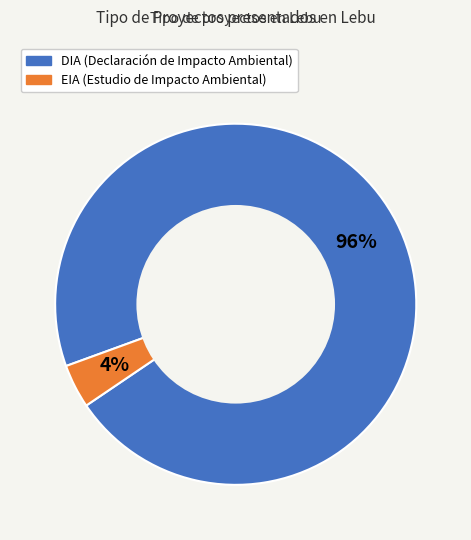

To the nearest percent, what portion does DIA represent?

96%